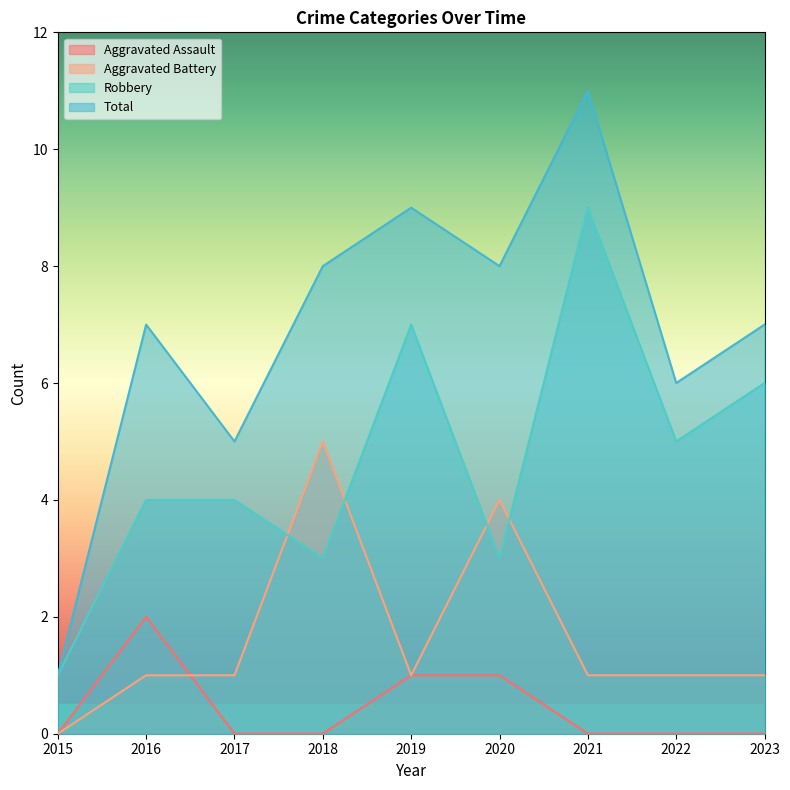

Count the number of categories in the chart.

9